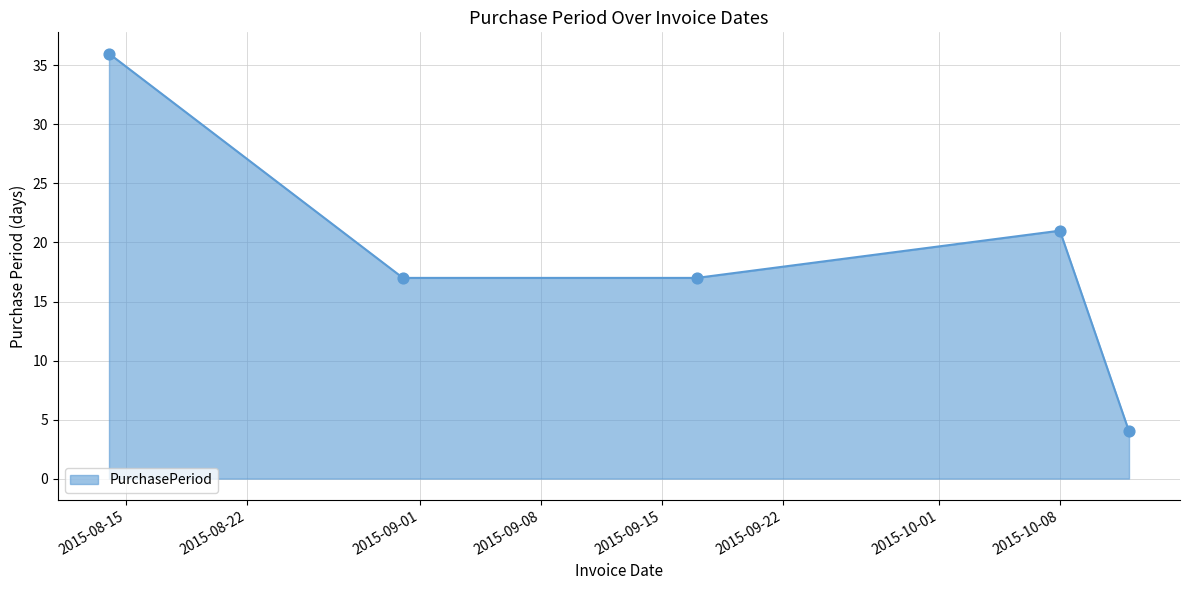

True or false: there are more than 1 points higher than both neighbors.

False